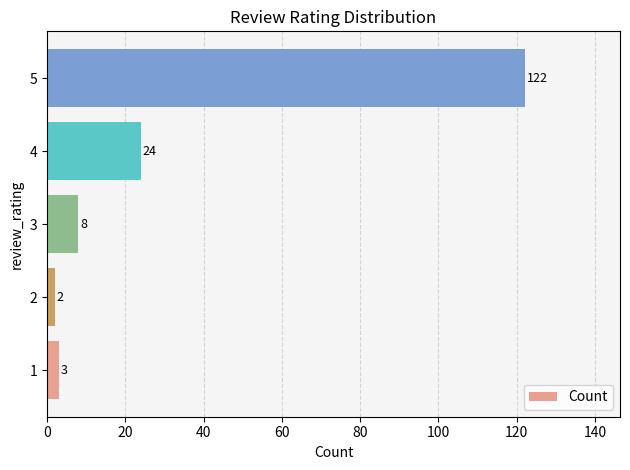

Reading bottom to top, list all the values displayed in this chart.

1=3	2=2	3=8	4=24	5=122